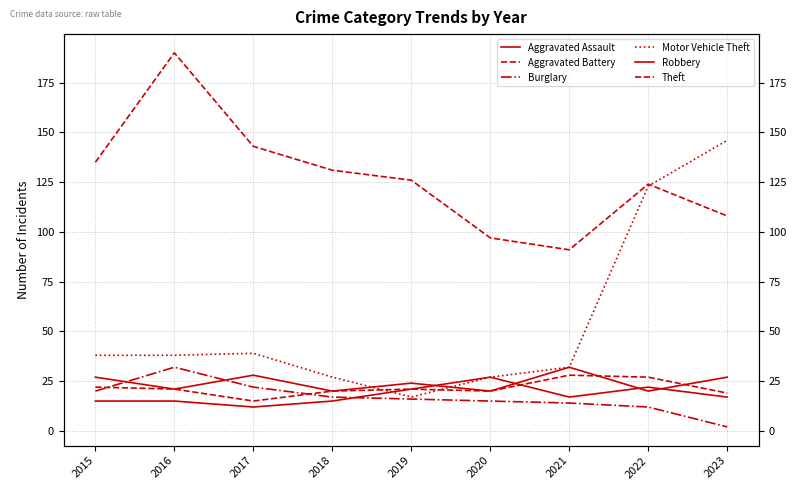

In Robbery, how many points are lower than both neighbors (excluding endpoints)?

4